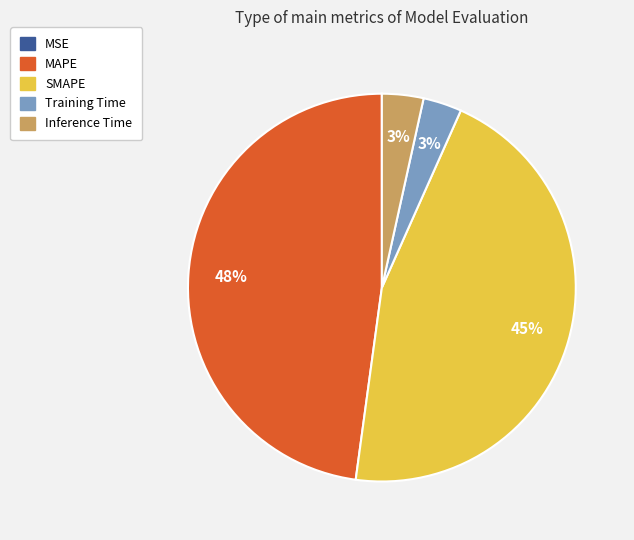

Does any single category account for the majority?

No